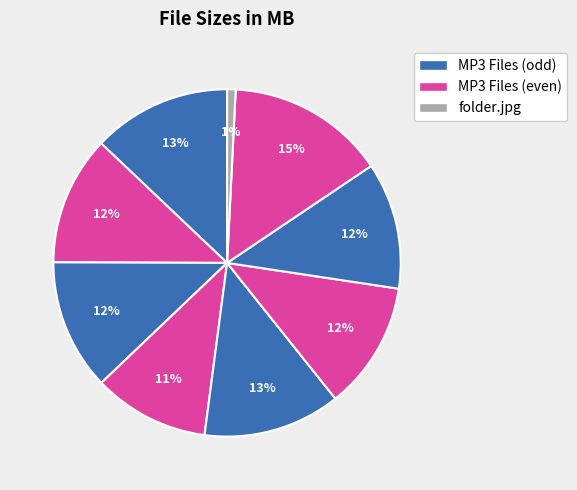

How many slices are in this pie chart?

9